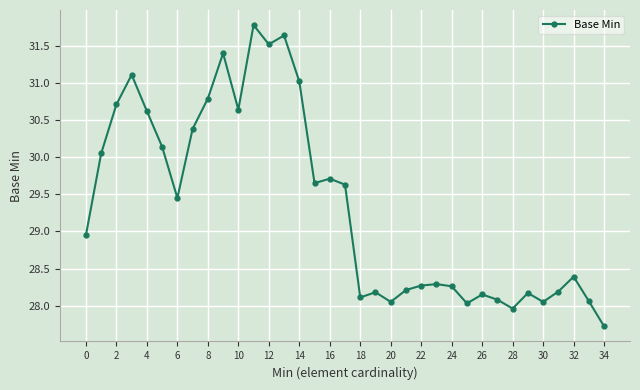

What is the difference between the maximum and minimum values?

4.1